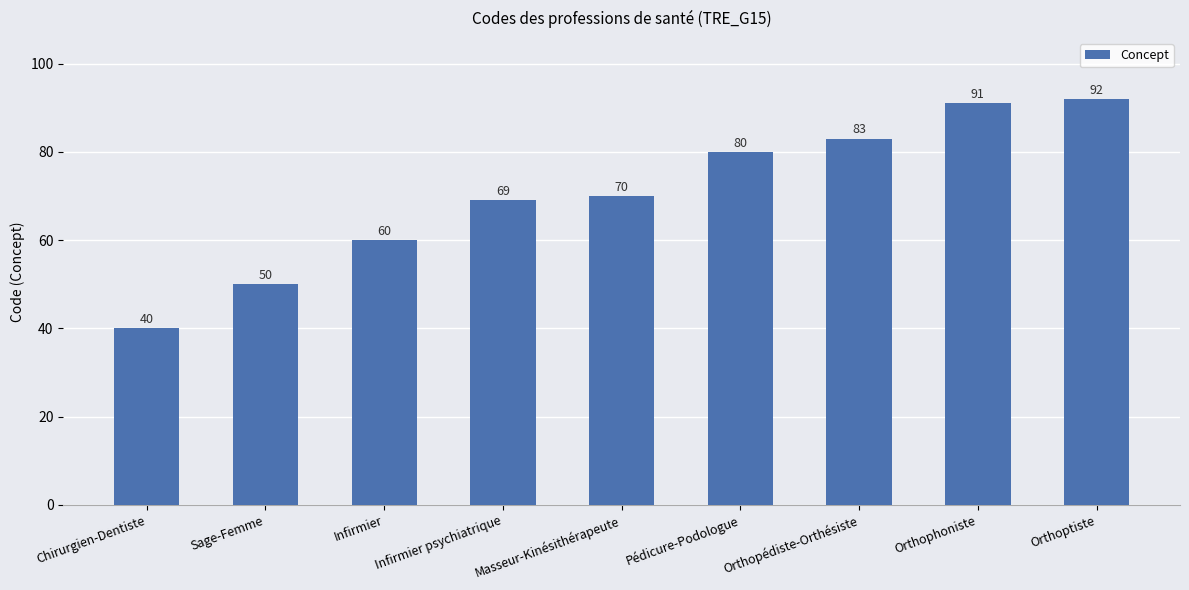

Reading left to right, list all the values displayed in this chart.

40	50	60	69	70	80	83	91	92